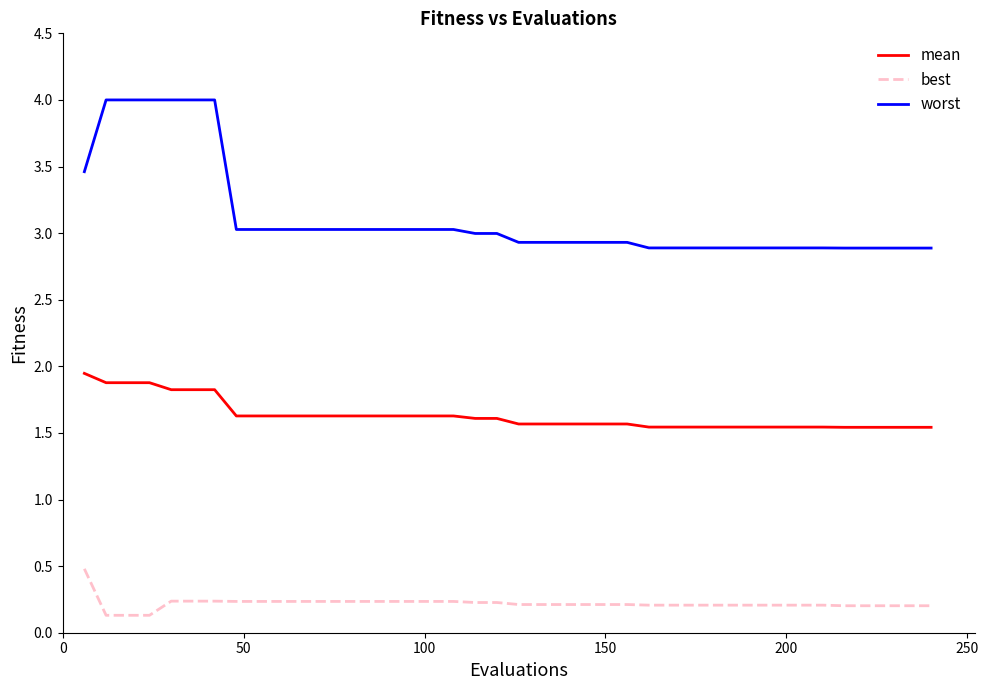

List the series in order of their overall mean, highest first.

worst, mean, best